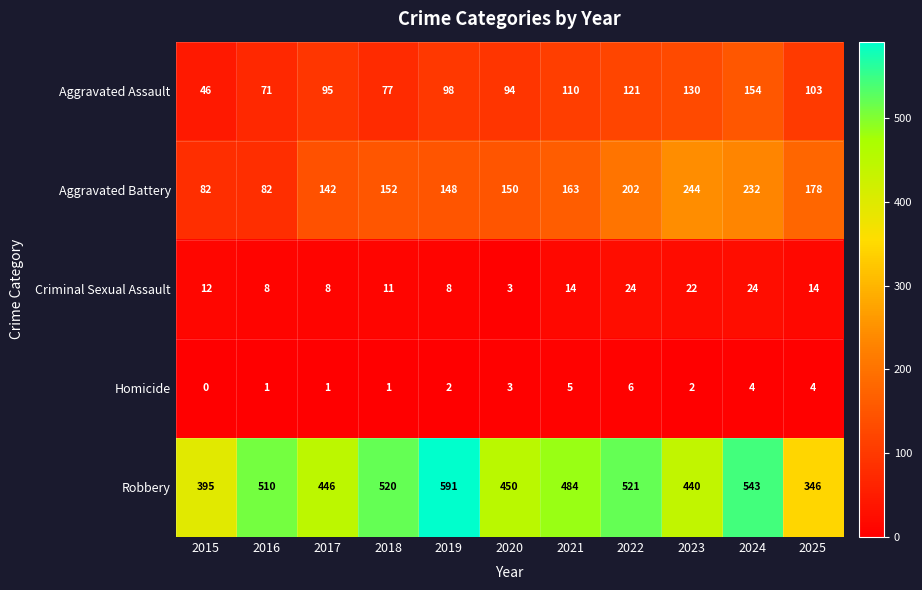

What is the total value across all series at 2021?

776